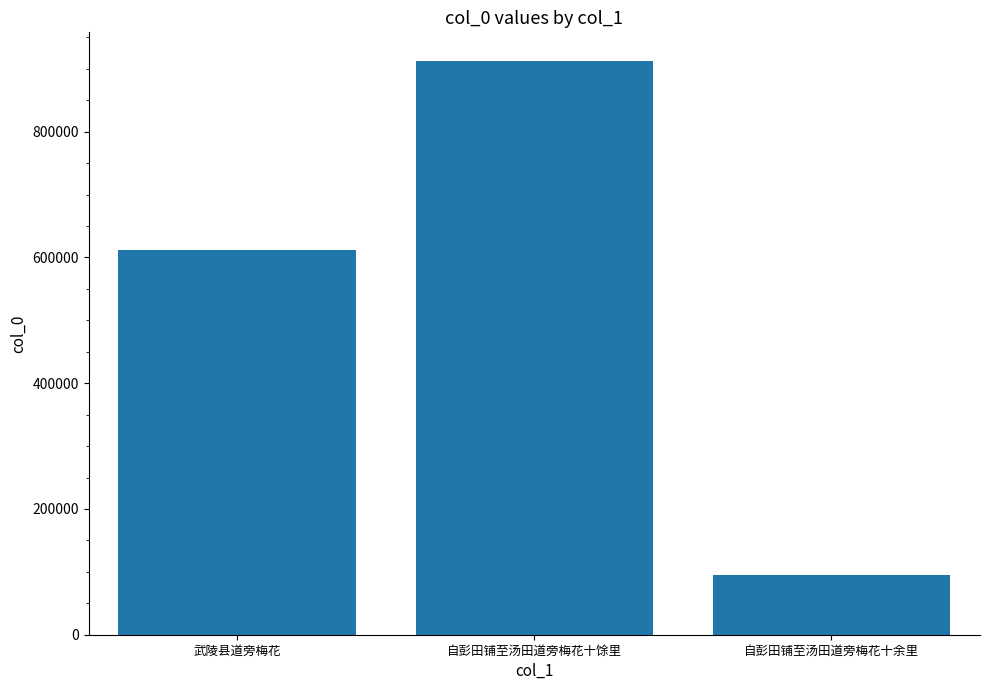

What is the sum of the values at 自彭田铺至汤田道旁梅花十馀里 and 自彭田铺至汤田道旁梅花十余里?

1007016